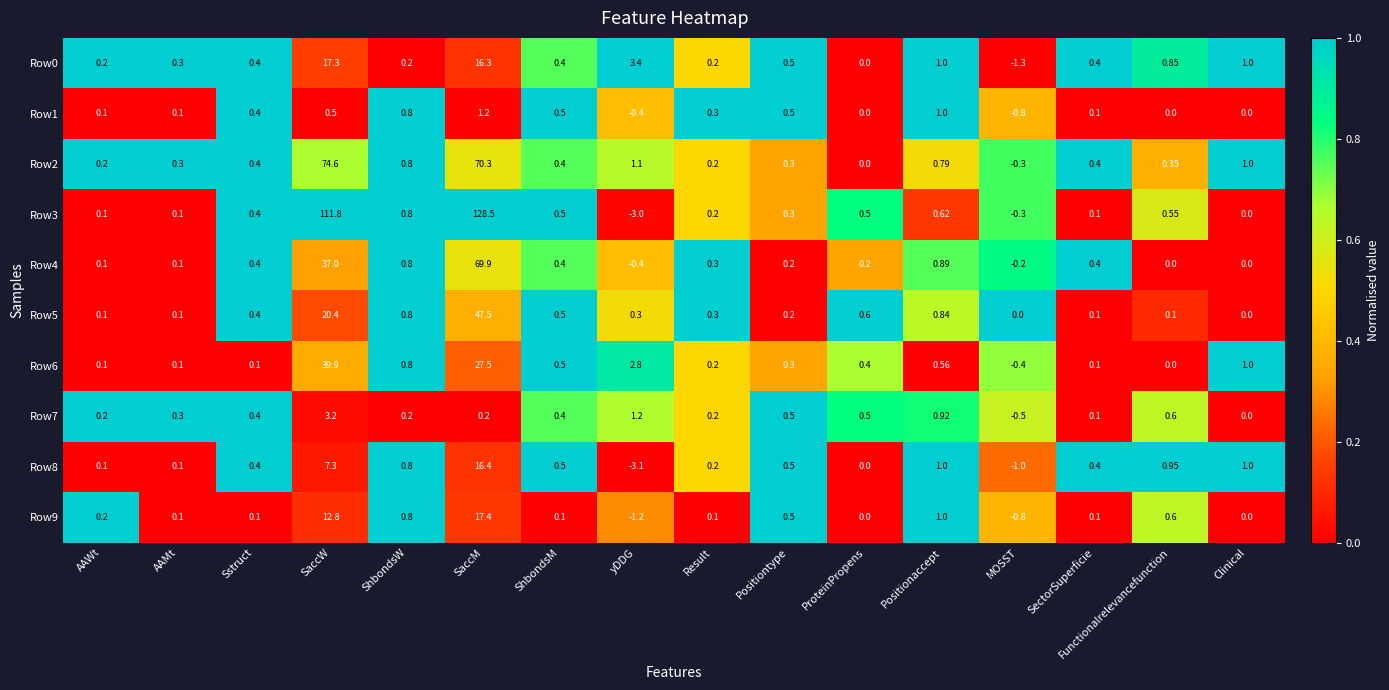

Rank the series at SaccM from lowest to highest value.

Row7, Row1, Row0, Row8, Row9, Row6, Row5, Row4, Row2, Row3